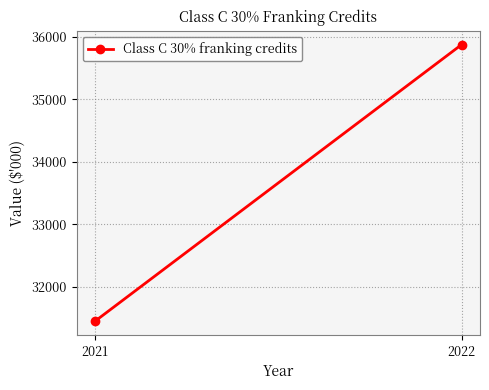

How many lines are shown in the chart?

1